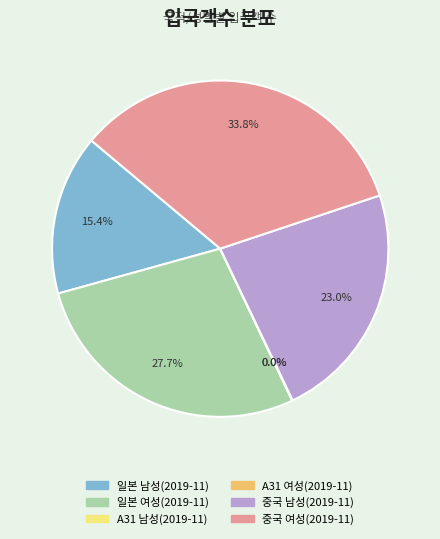

To the nearest percent, what portion does 중국 남성(2019-11) represent?

23%